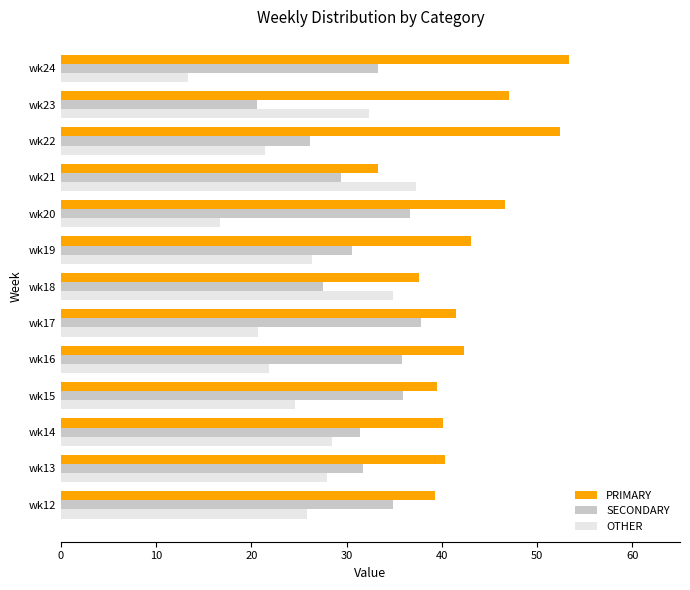

The value of SECONDARY at wk21 is 29.4. True or false?

True